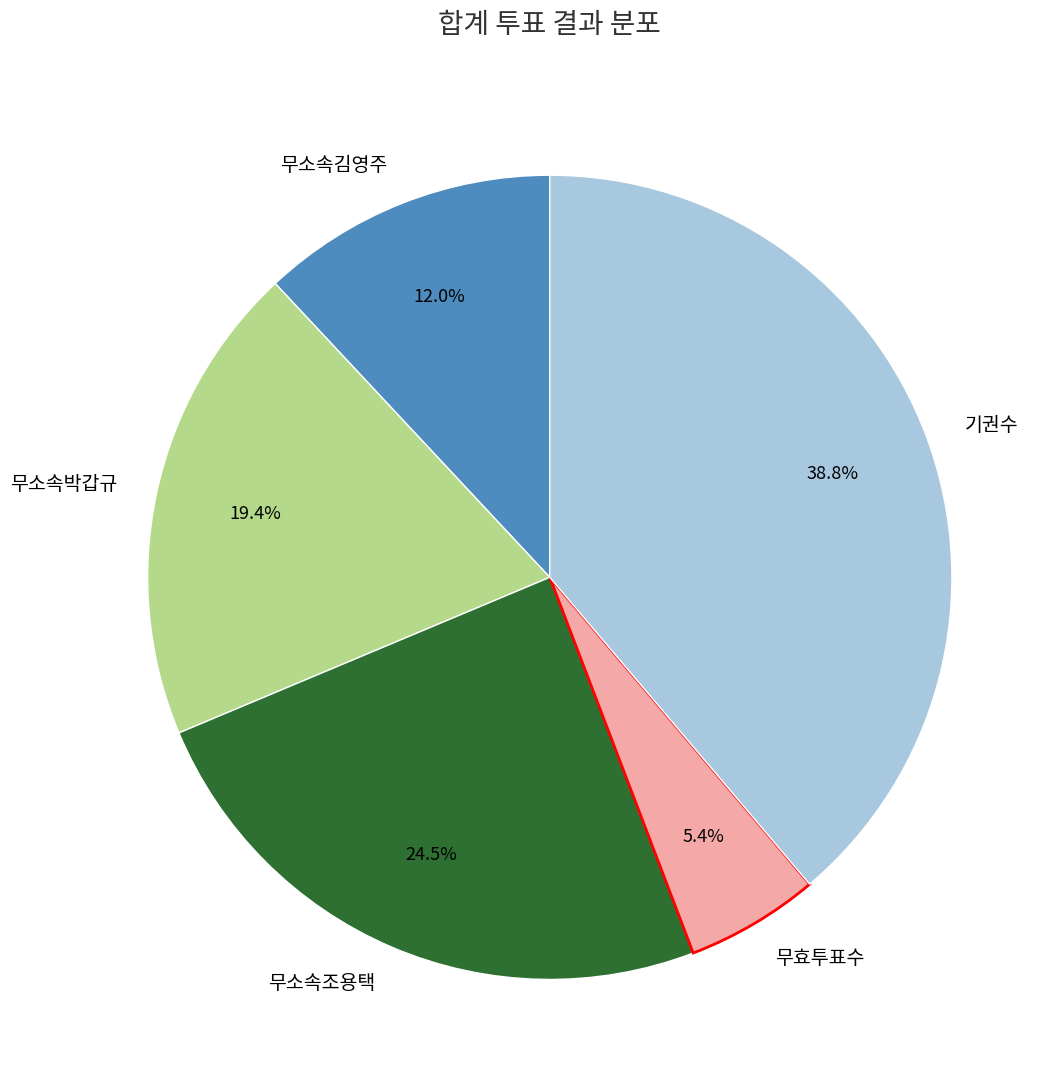

How many slices are in this pie chart?

5